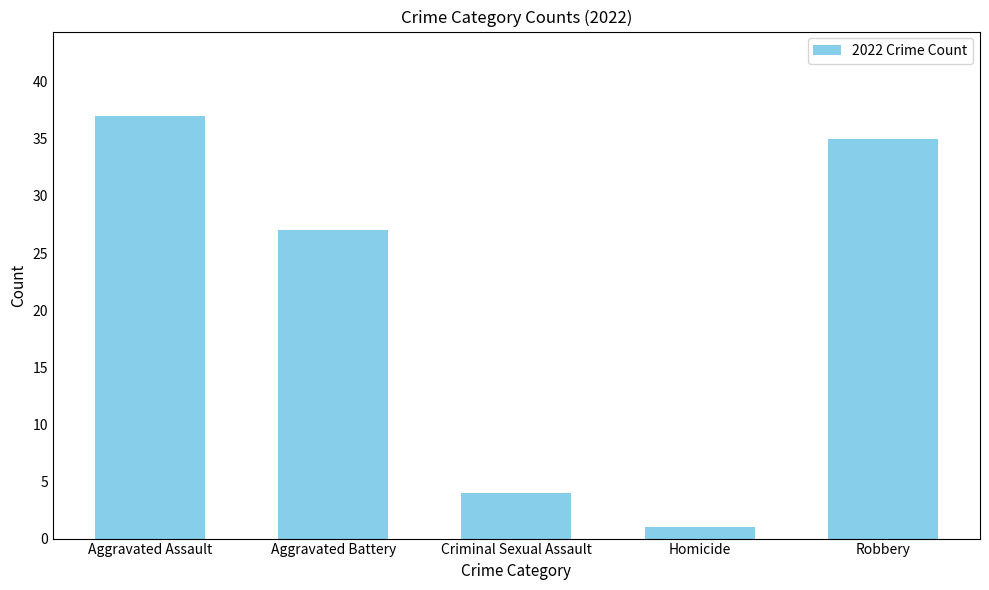

The value at Homicide is 1. True or false?

True